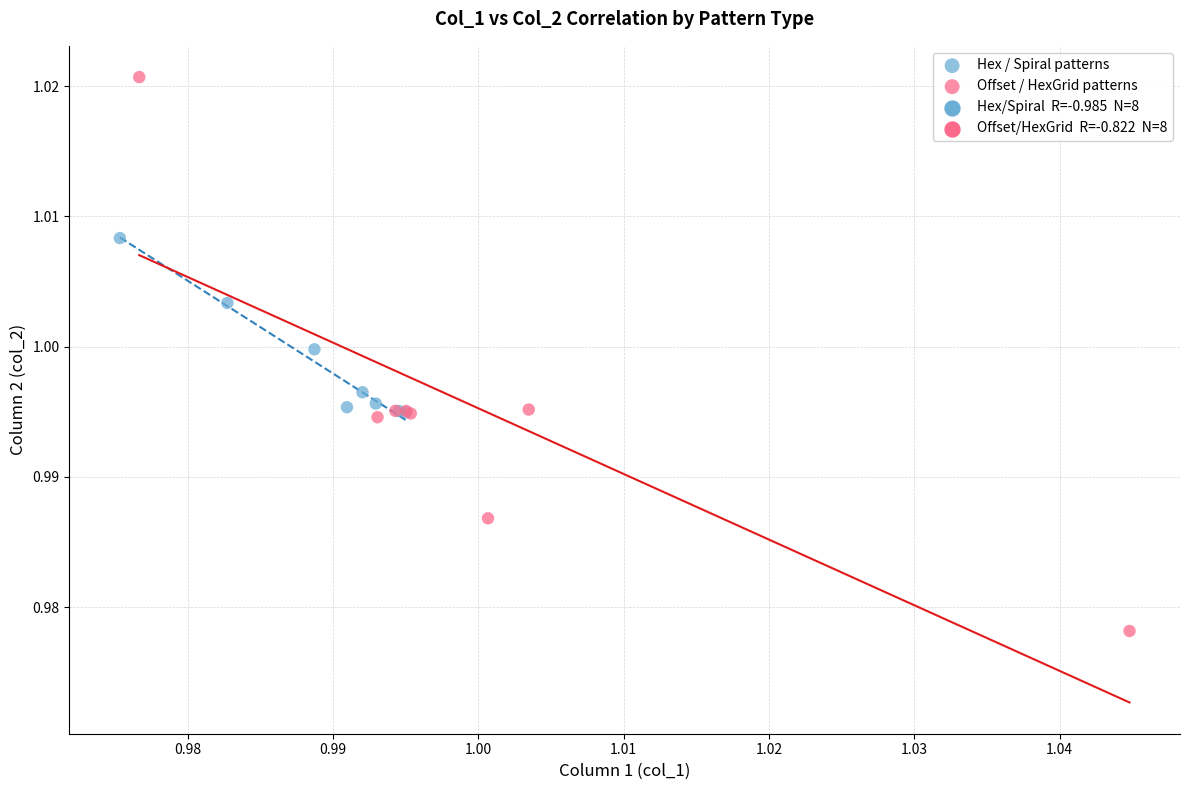

Which series contains the lowest Y value?

Offset / HexGrid patterns